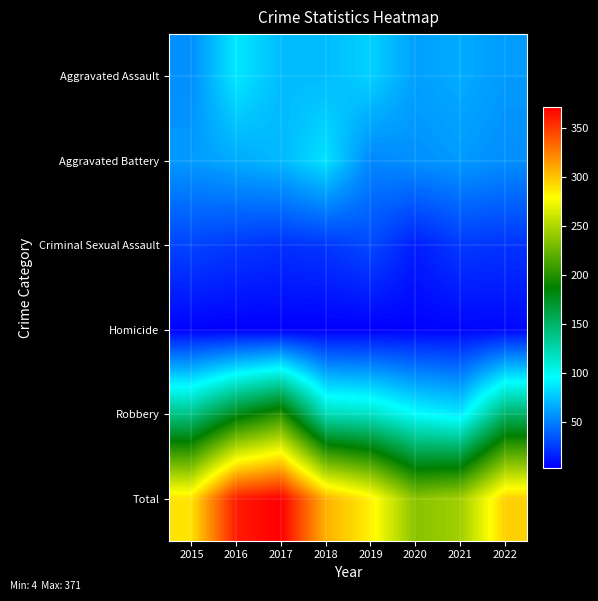

At 2019, list the series in order from largest to smallest.

Total, Robbery, Aggravated Assault, Aggravated Battery, Criminal Sexual Assault, Homicide